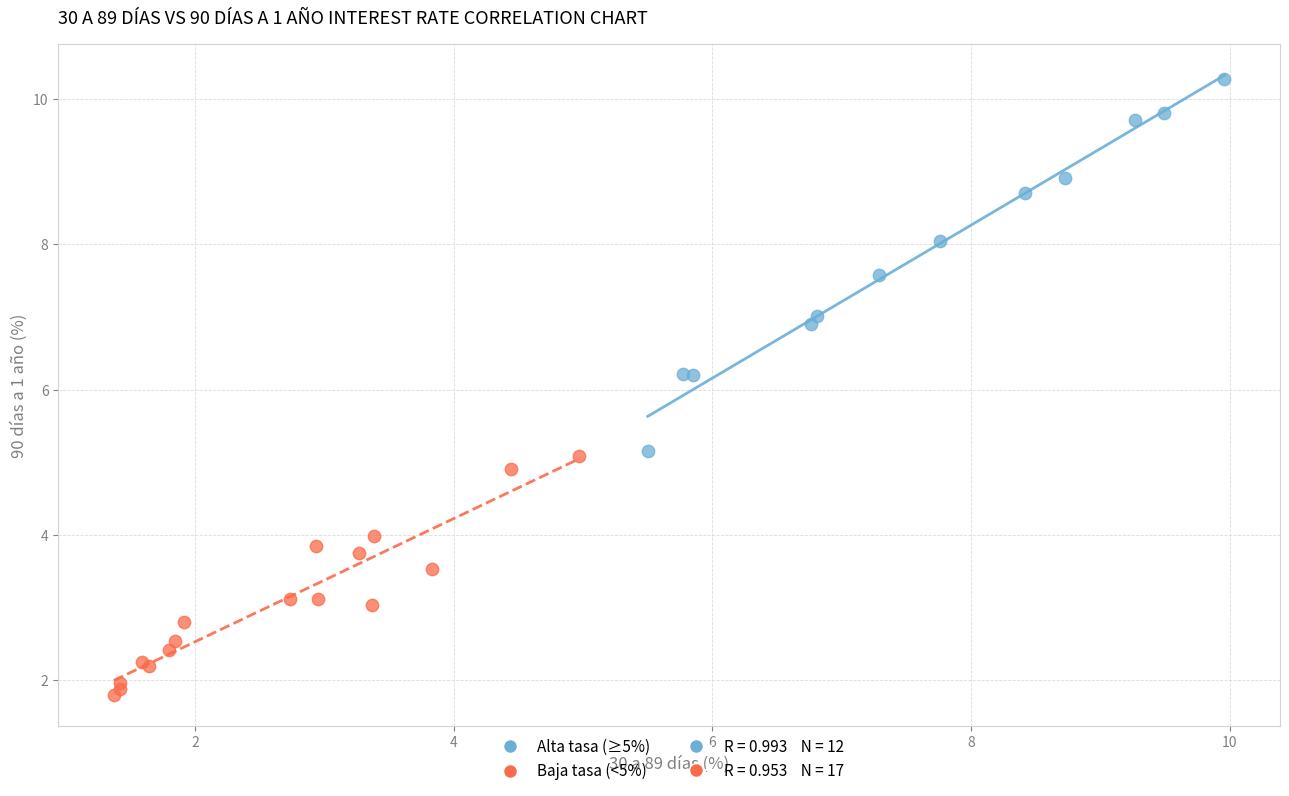

Which series has the largest Y range (max minus min)?

Alta tasa (≥5%)